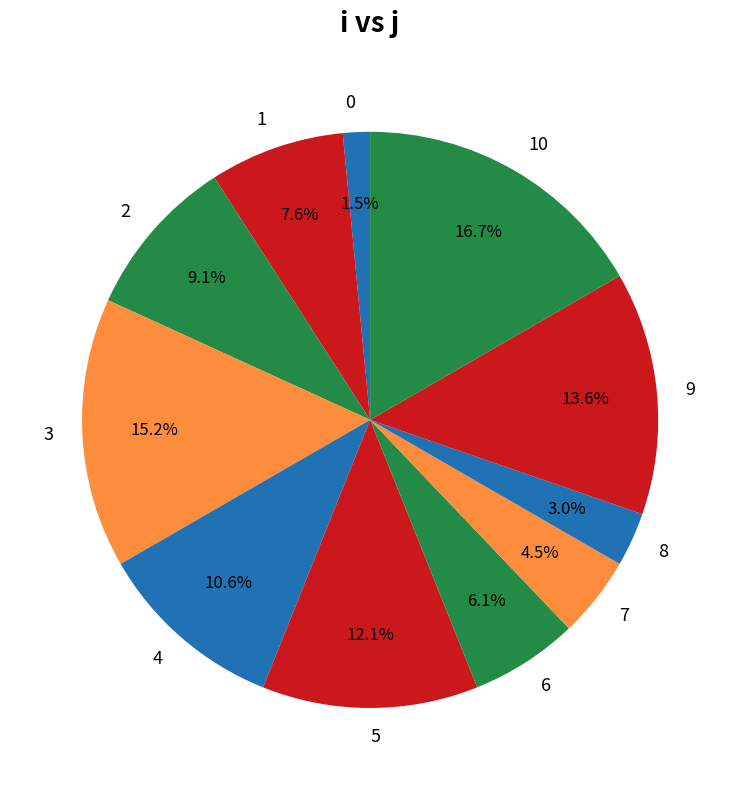

What is the largest slice in the pie chart?

10